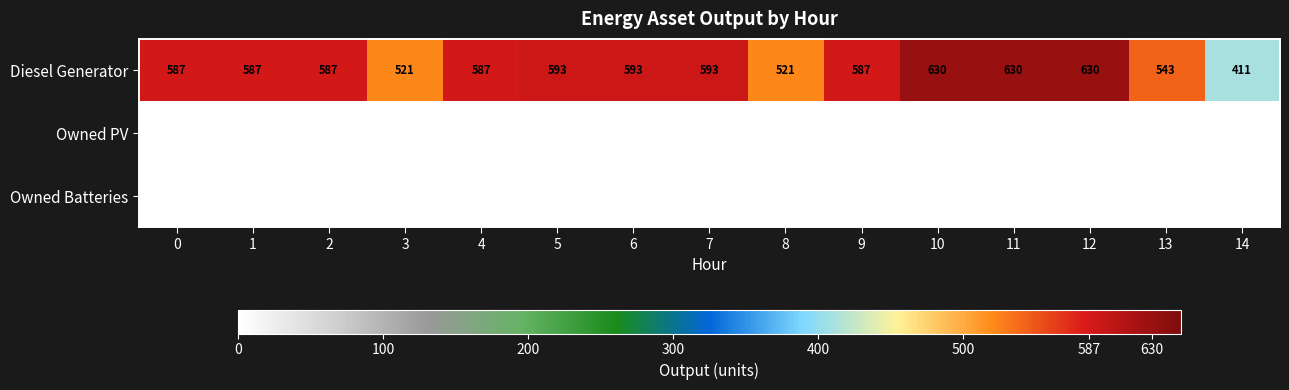

Read the Diesel Generator value at 10, to the nearest 50.

650